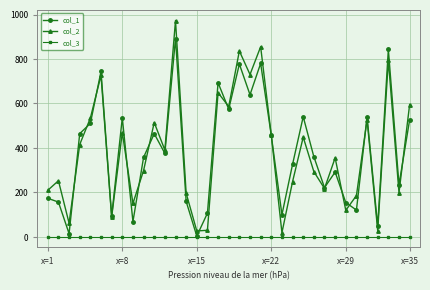

Which series has the largest range (max minus min)?

col_2